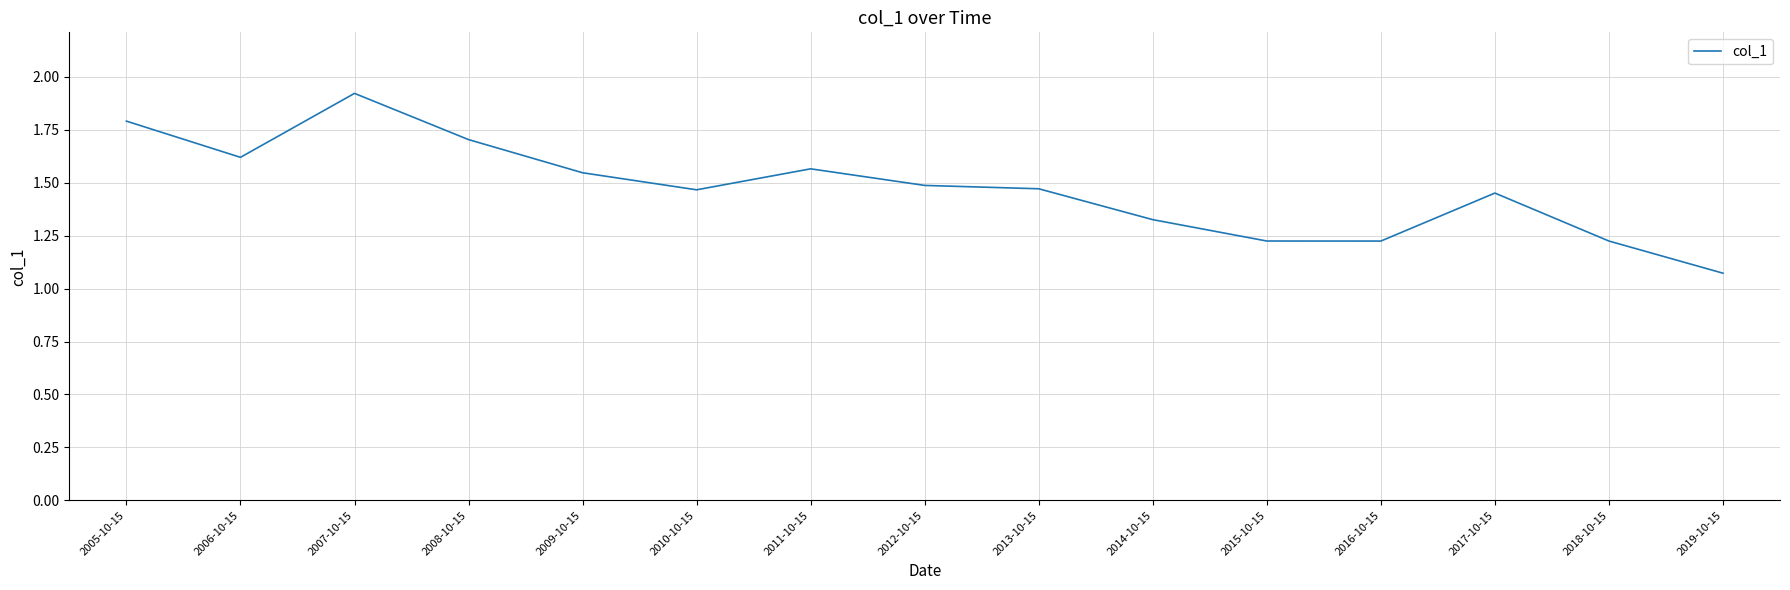

Which label corresponds to the largest value in the chart?

2007-10-15